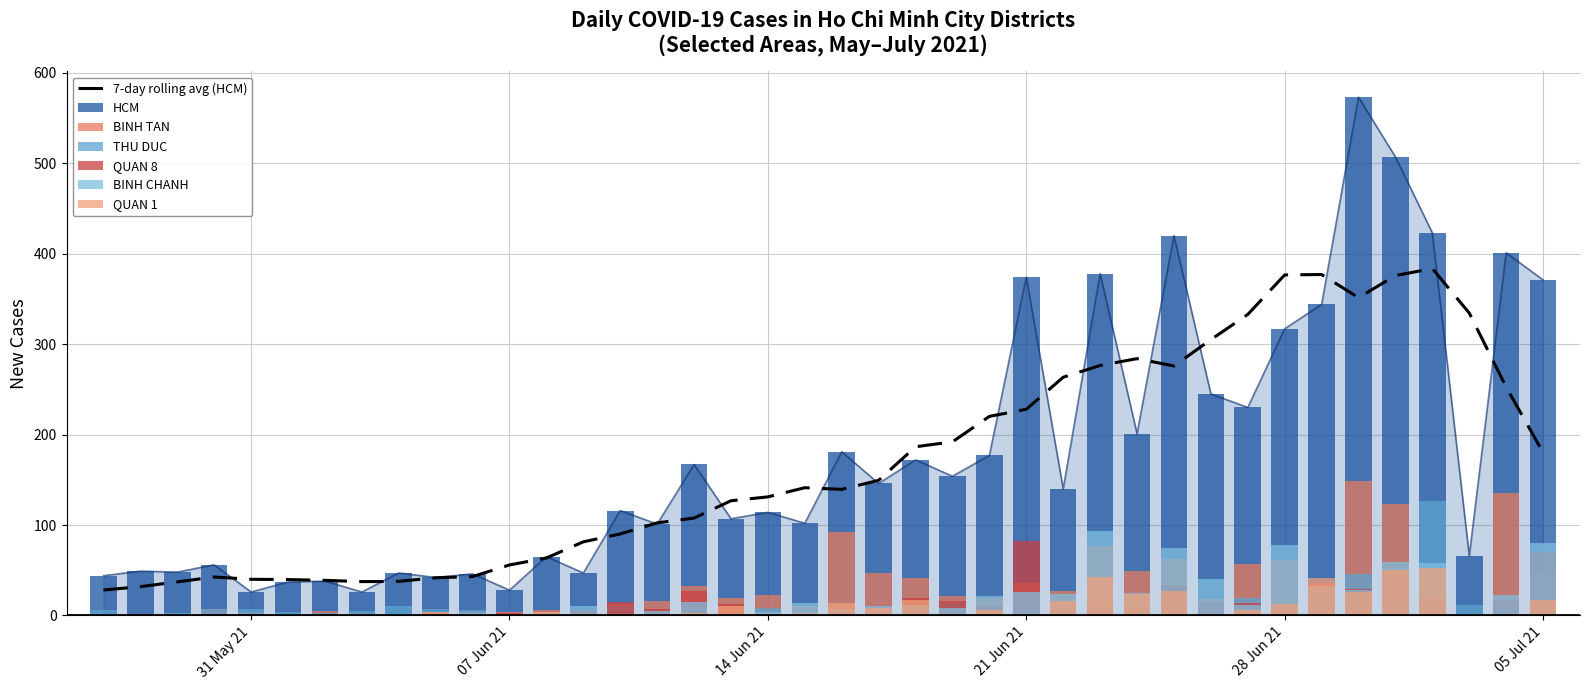

At which label is QUAN 8 closest to 41?

2021-06-29